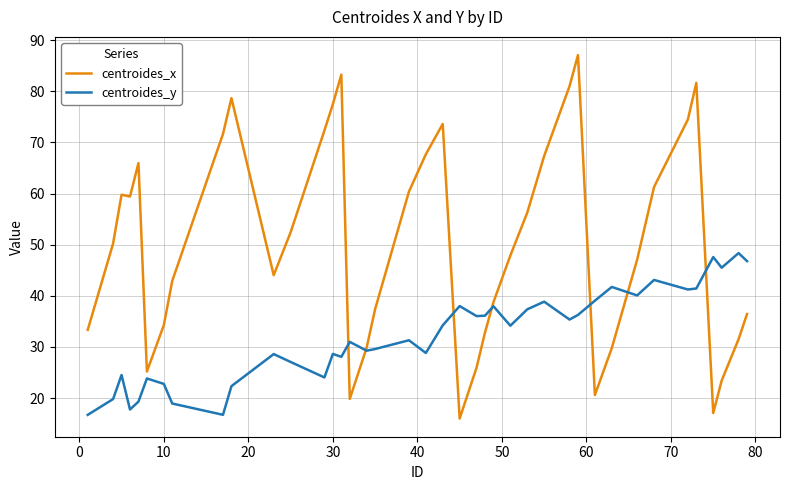

What is the lowest value of the centroides_y series?

16.7